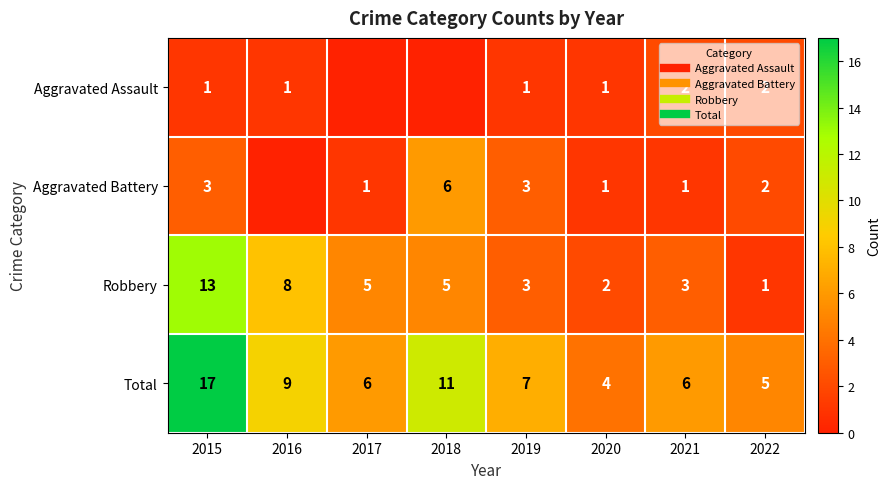

What is the total value across all series at 2020?

8